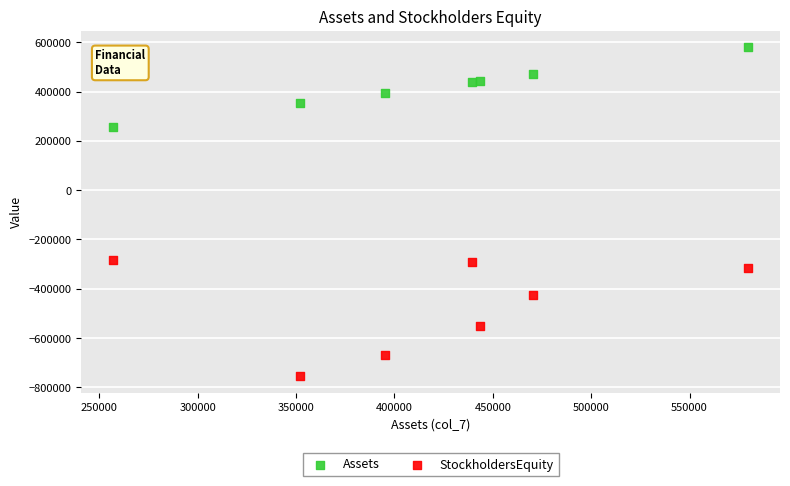

Which series contains the highest Y value?

Assets